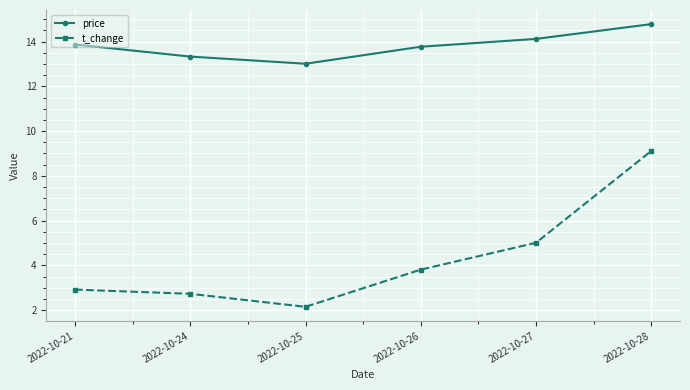

At 2022-10-26, list the series in order from largest to smallest.

price, t_change